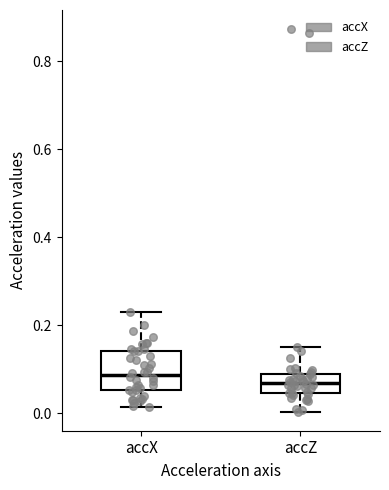

Reading left to right, transcribe this box plot: for each box, give where its median line is, the range the box spans, and where its two whiskers end, as read against the y-axis. The values are not printed on the chart, so give them approximately, as read against the axis.

accX: median 0.08, box 0.06 to 0.14, whiskers 0.02 to 0.22
accZ: median 0.06, box 0.04 to 0.08, whiskers 0.00 to 0.14